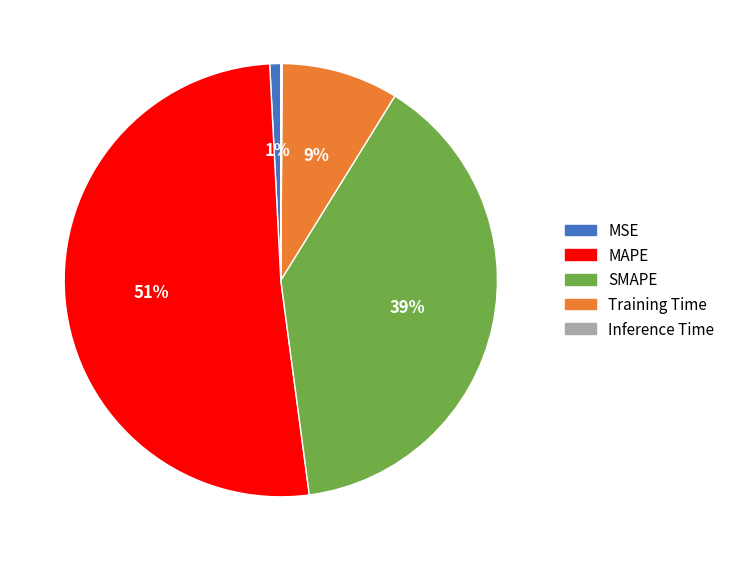

What is the largest slice in the pie chart?

MAPE